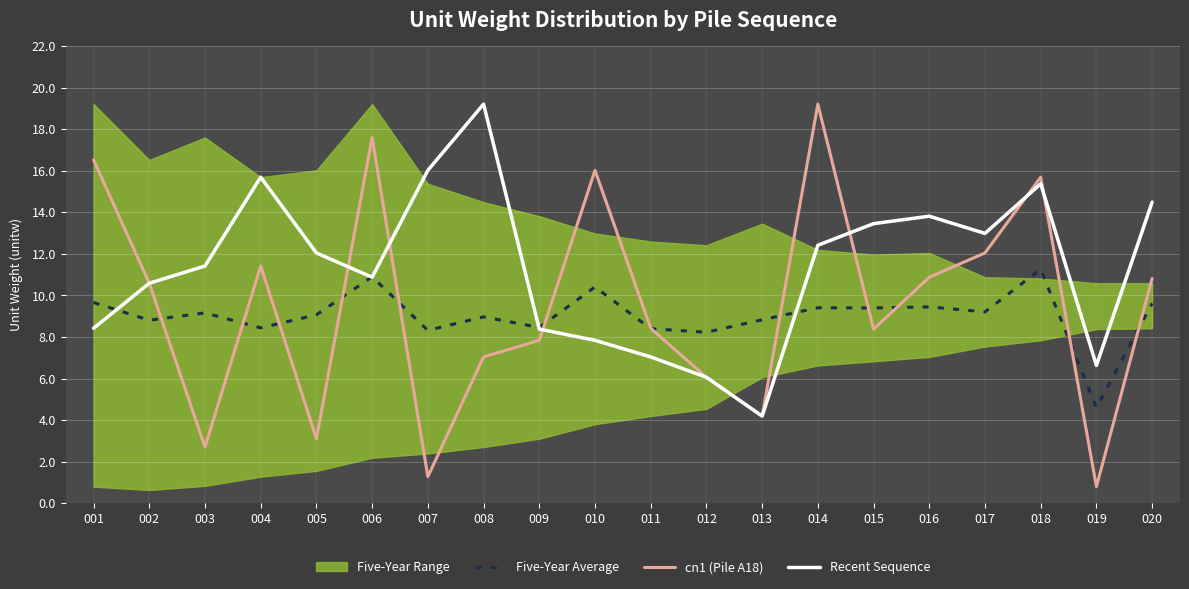

How many data points in Five-Year Average are above 9?

11